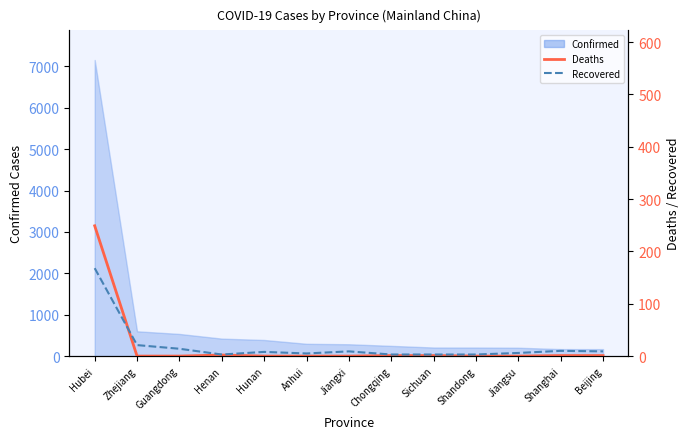

Which label corresponds to the largest value in the chart?

Hubei